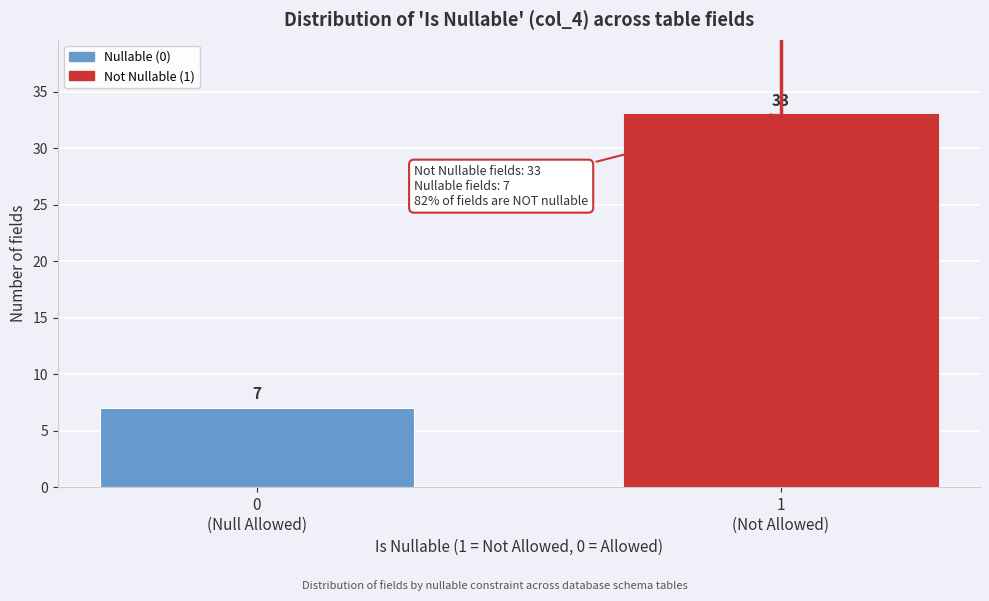

Reading left to right, transcribe all the data shown in this chart.

7	33